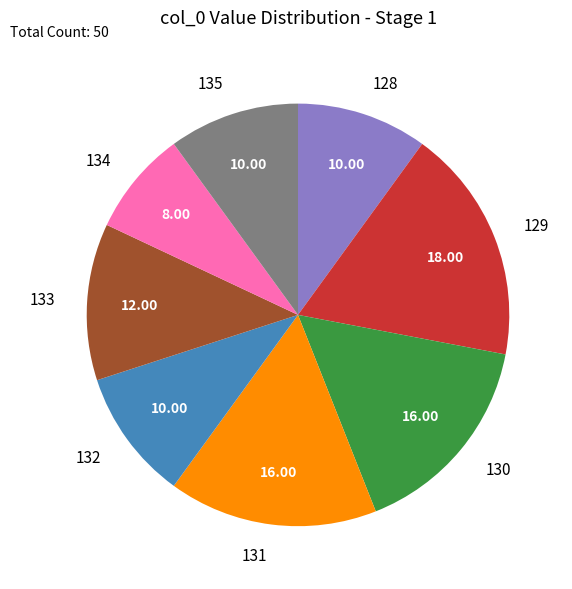

Approximately how many times larger is the value at 135 compared to 128?

1.0